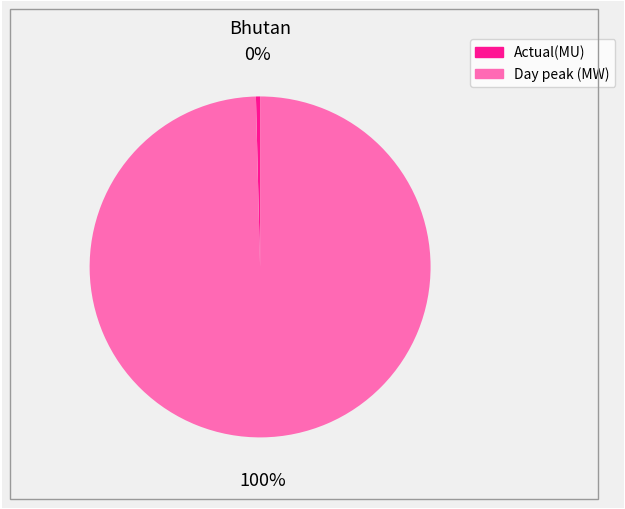

To the nearest percent, what portion does Day peak (MW) represent?

100%